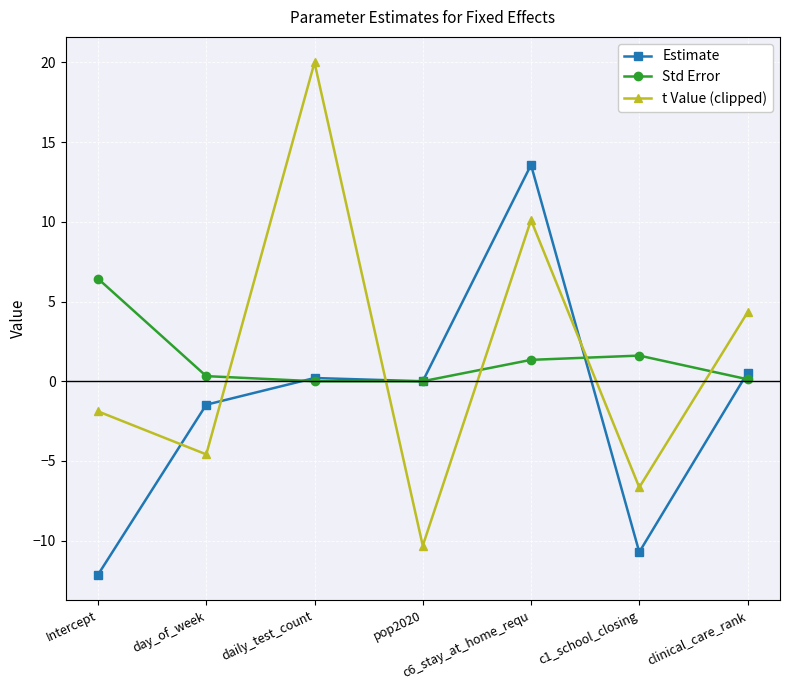

Is the value of Estimate at clinical_care_rank greater than the value of t Value (clipped) at daily_test_count?

No